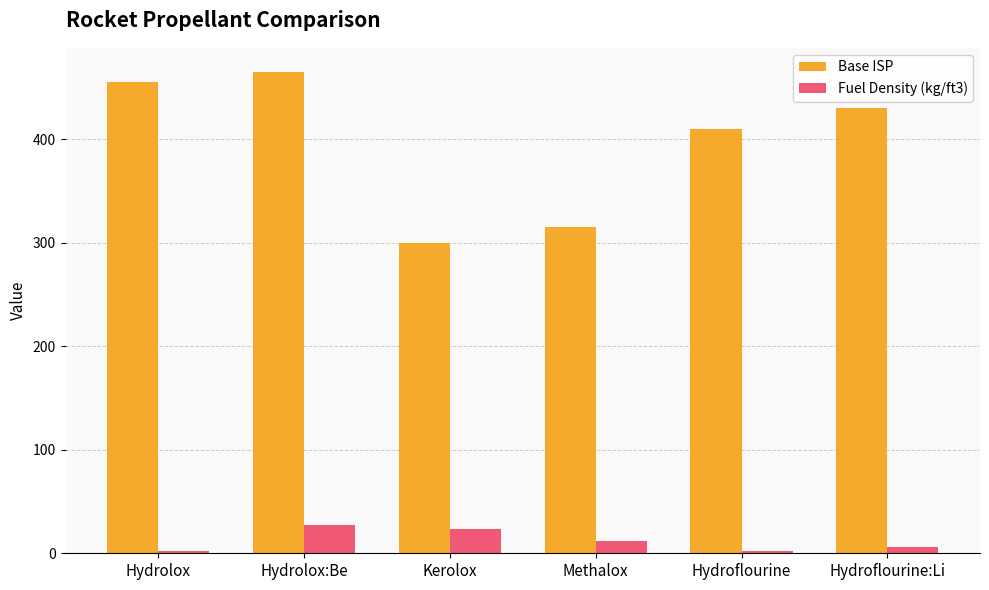

Reading left to right, what are all the values shown in this chart?

Base ISP: Hydrolox=455.0	Hydrolox:Be=465.0	Kerolox=300.0	Methalox=315.0	Hydroflourine=410.0	Hydroflourine:Li=430.0
Fuel Density (kg/ft3): Hydrolox=2.0	Hydrolox:Be=27.0	Kerolox=23.0	Methalox=12.0	Hydroflourine=2.0	Hydroflourine:Li=6.5